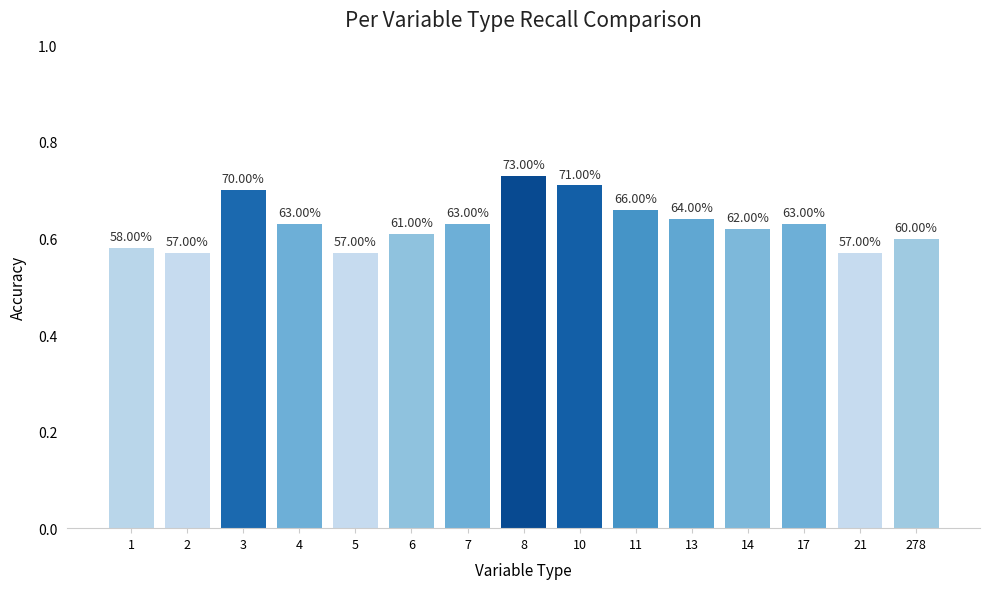

Are the bars horizontal?

No